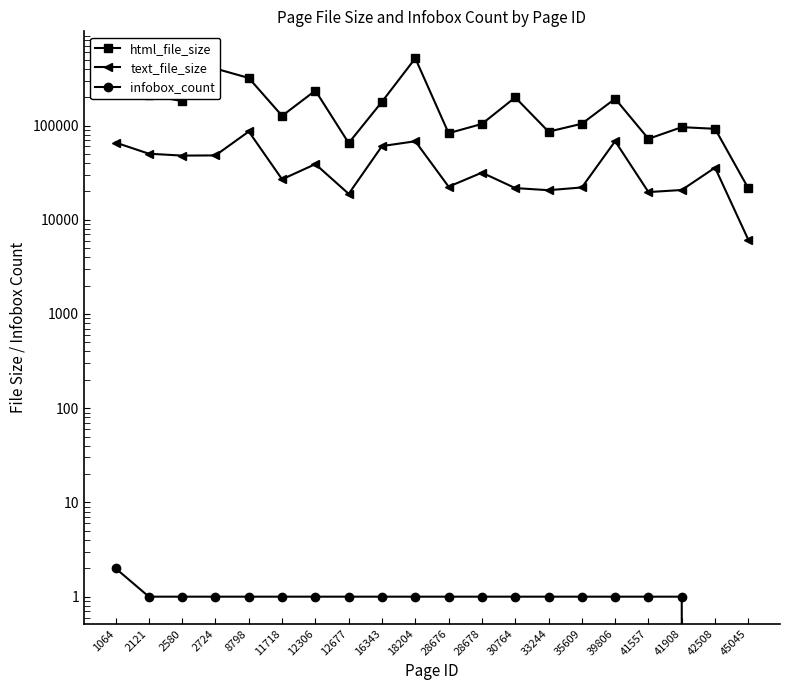

True or false: text_file_size and html_file_size intersect in this chart.

False